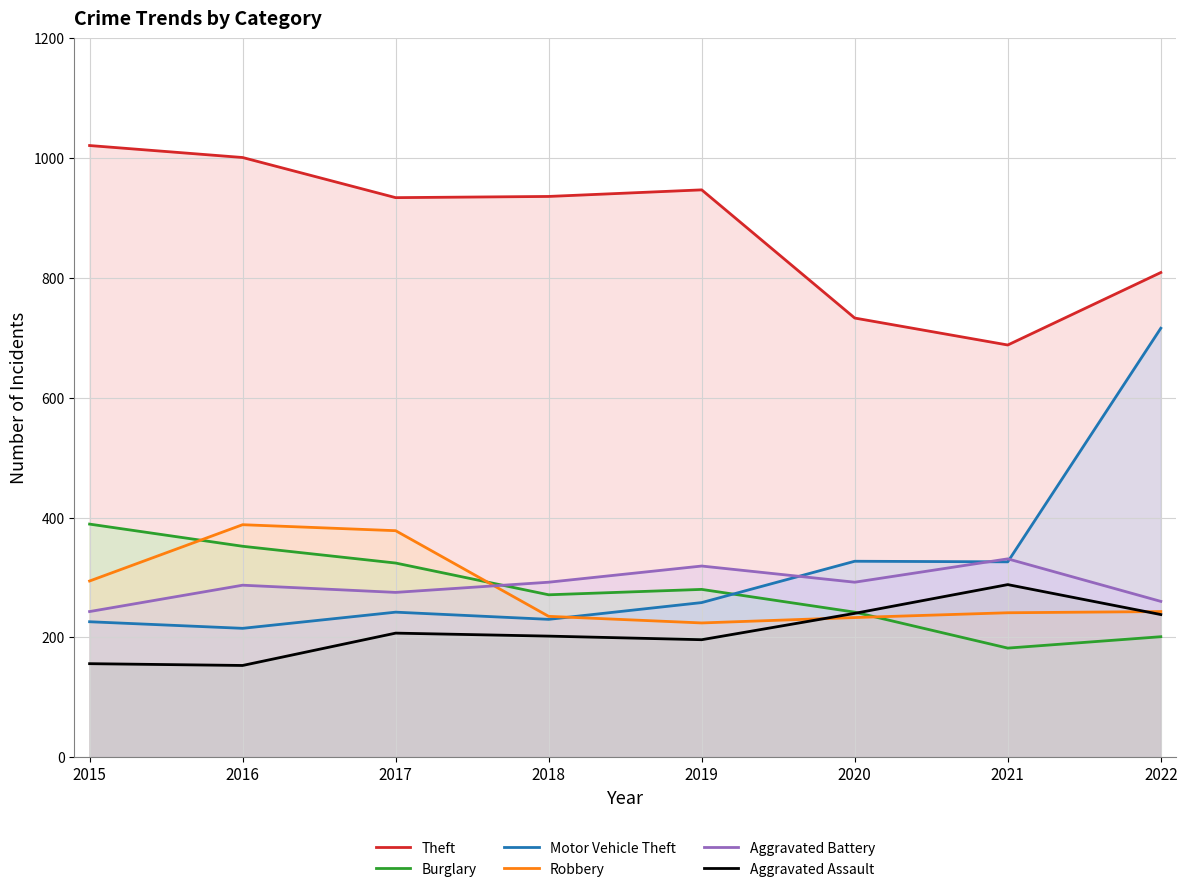

Reading left to right, list all the values displayed in this chart.

Theft: 1021	1001	934	936	947	733	688	809
Burglary: 389	352	324	271	280	242	182	201
Motor Vehicle Theft: 226	215	242	230	258	327	326	716
Robbery: 294	388	378	235	224	233	241	243
Aggravated Battery: 243	287	275	292	319	292	331	260
Aggravated Assault: 156	153	207	202	196	240	288	238